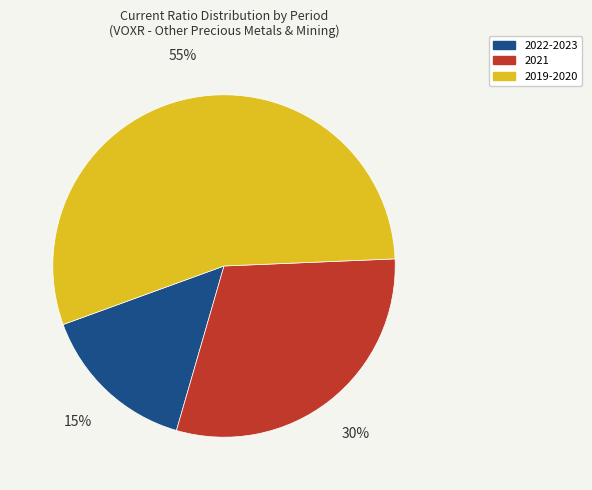

Which slice is the largest?

2019-2020